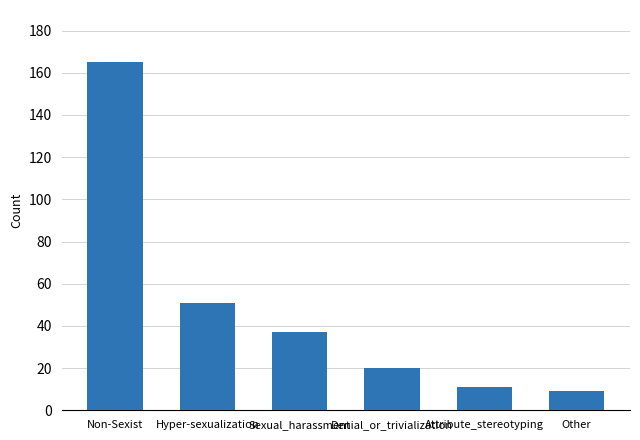

The chart shows a value of 20 at Denial_or_trivialization. True or false?

True